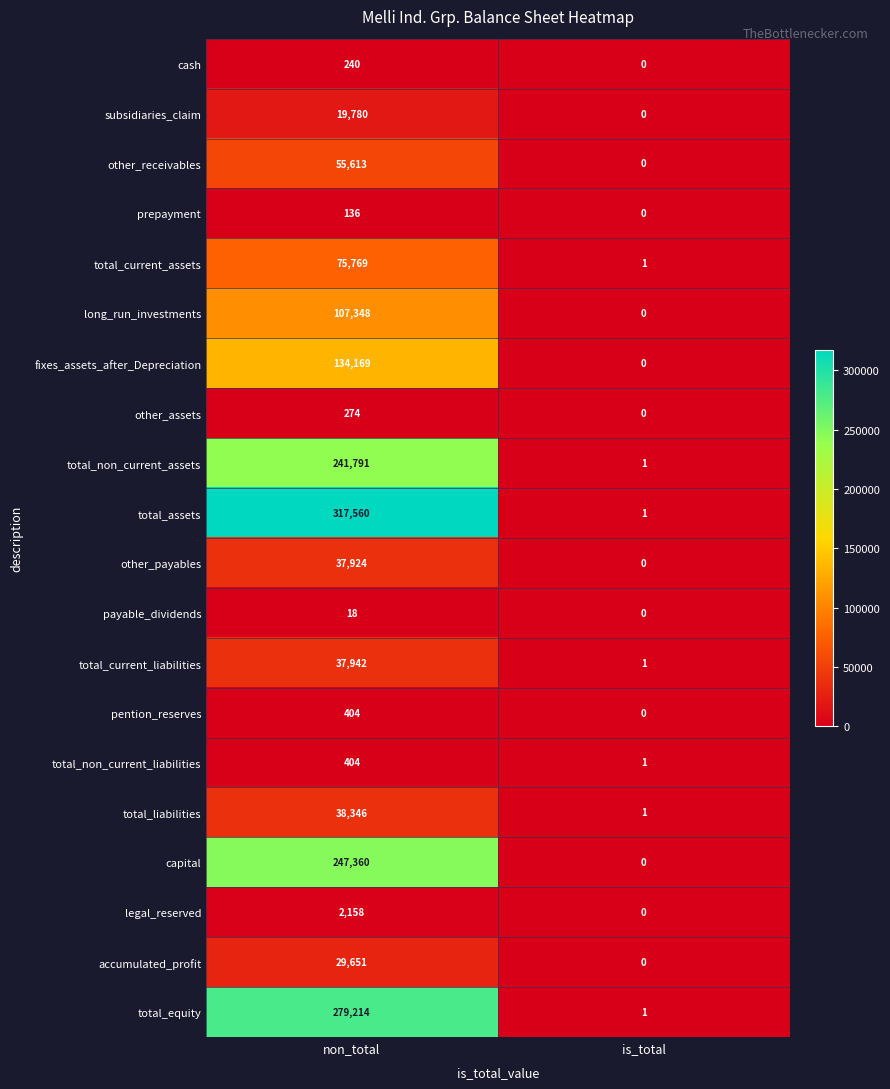

Which series has the largest range (max minus min)?

total_assets